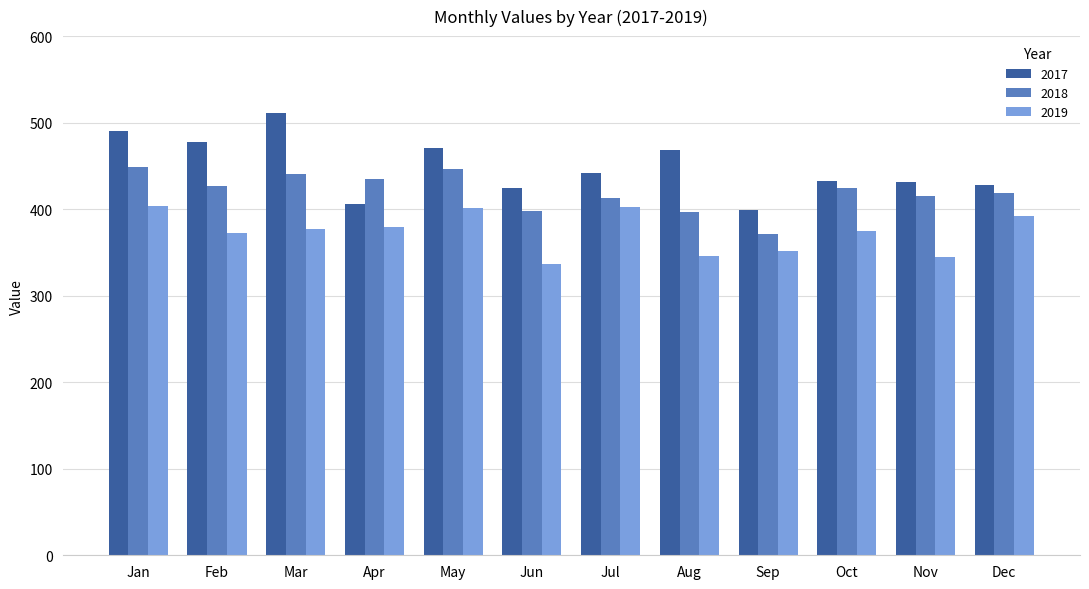

What is the total value across all series at Sep?

1121.3